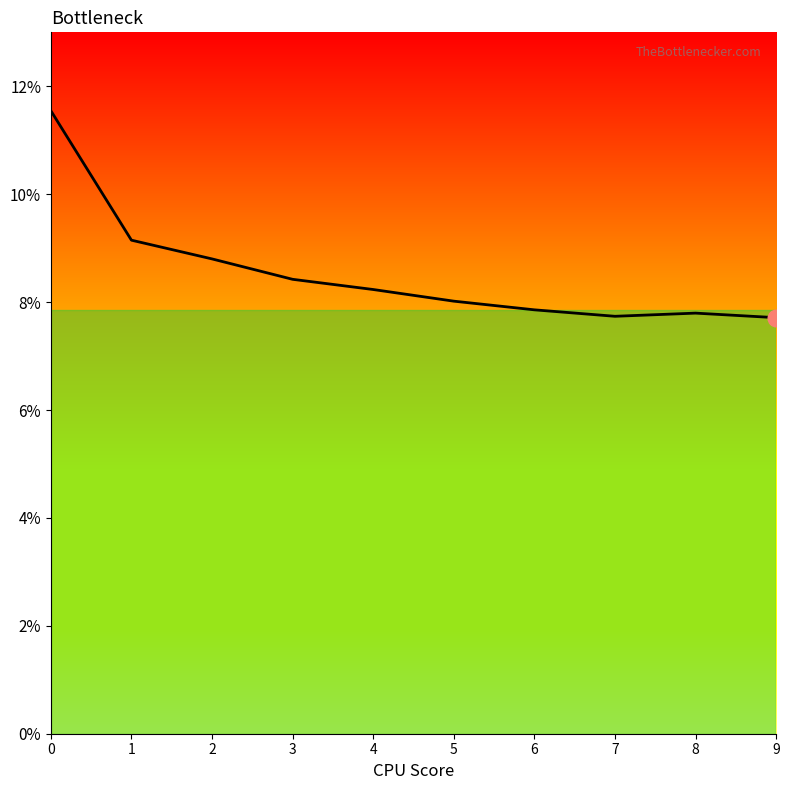

What is the sum of the values at 6 and 7?

0.2